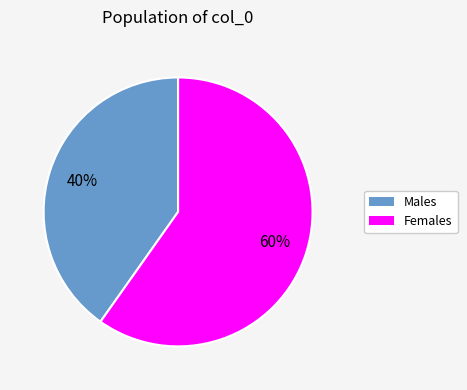

Does any single category account for the majority?

Yes